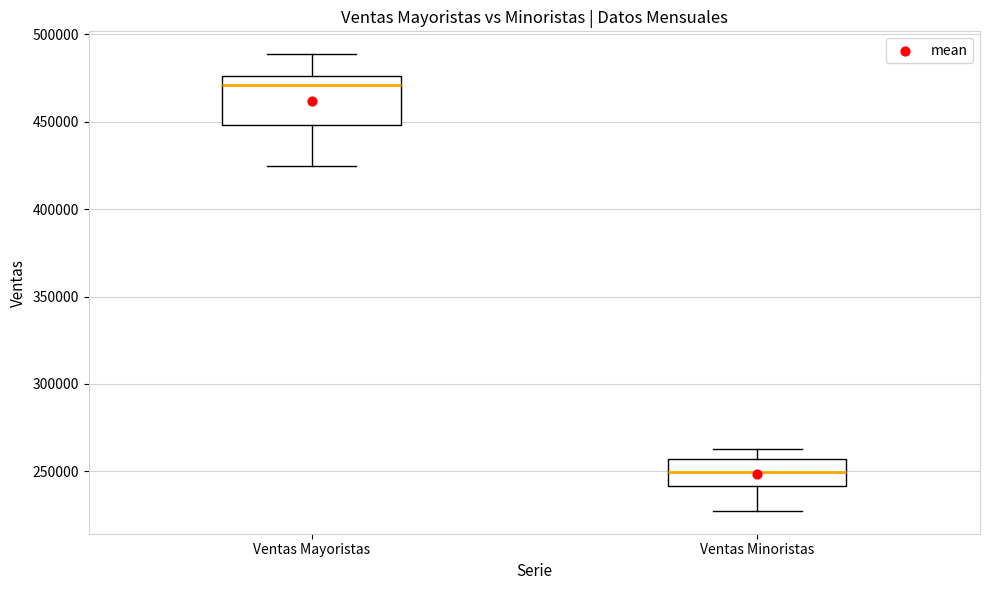

Comparing the boxes themselves (not the whiskers), which one is the tallest?

Ventas Mayoristas